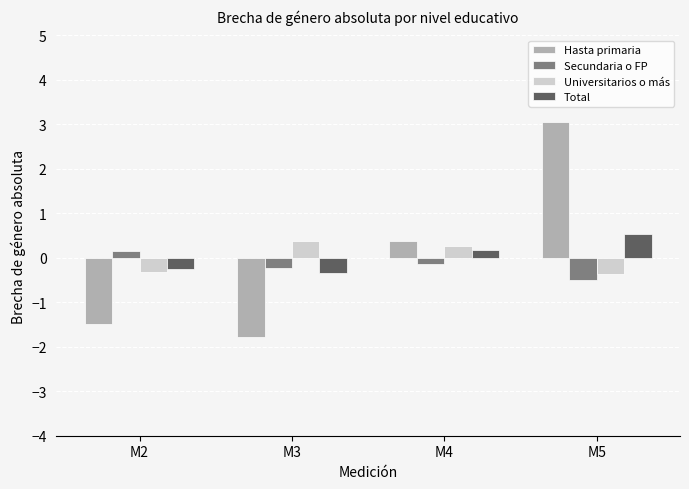

Where does the Hasta primaria series first go above 0?

M4